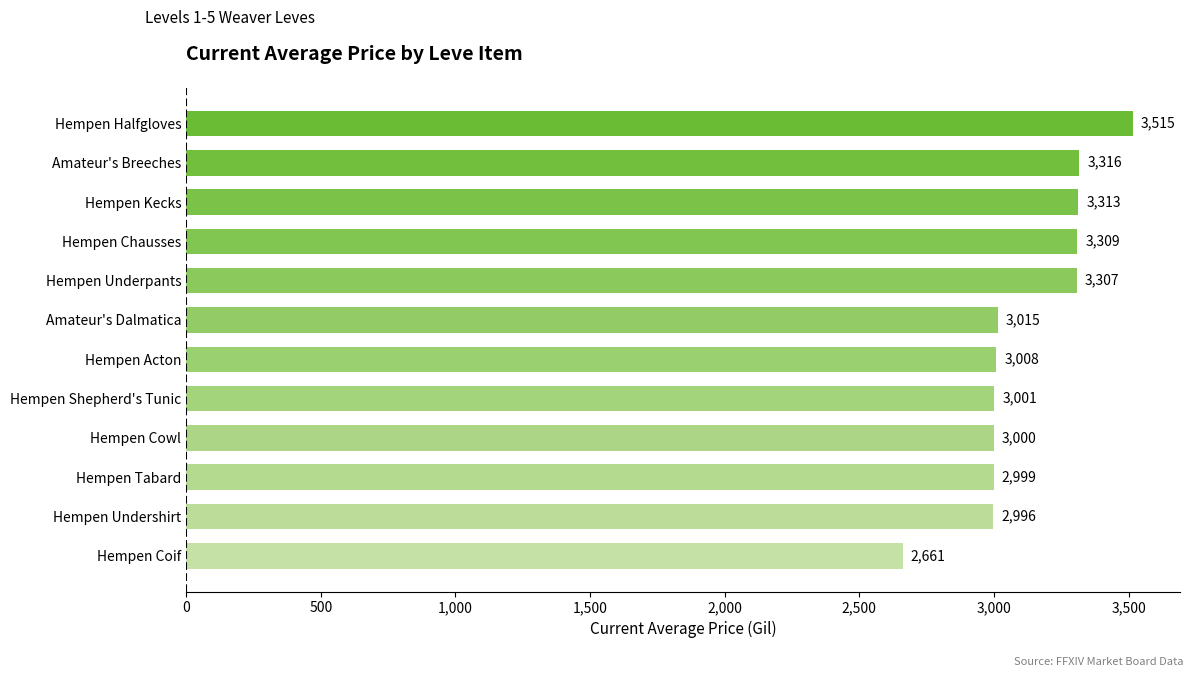

Rank the categories by value from lowest to highest.

Hempen Coif, Hempen Undershirt, Hempen Tabard, Hempen Cowl, Hempen Shepherd's Tunic, Hempen Acton, Amateur's Dalmatica, Hempen Underpants, Hempen Chausses, Hempen Kecks, Amateur's Breeches, Hempen Halfgloves